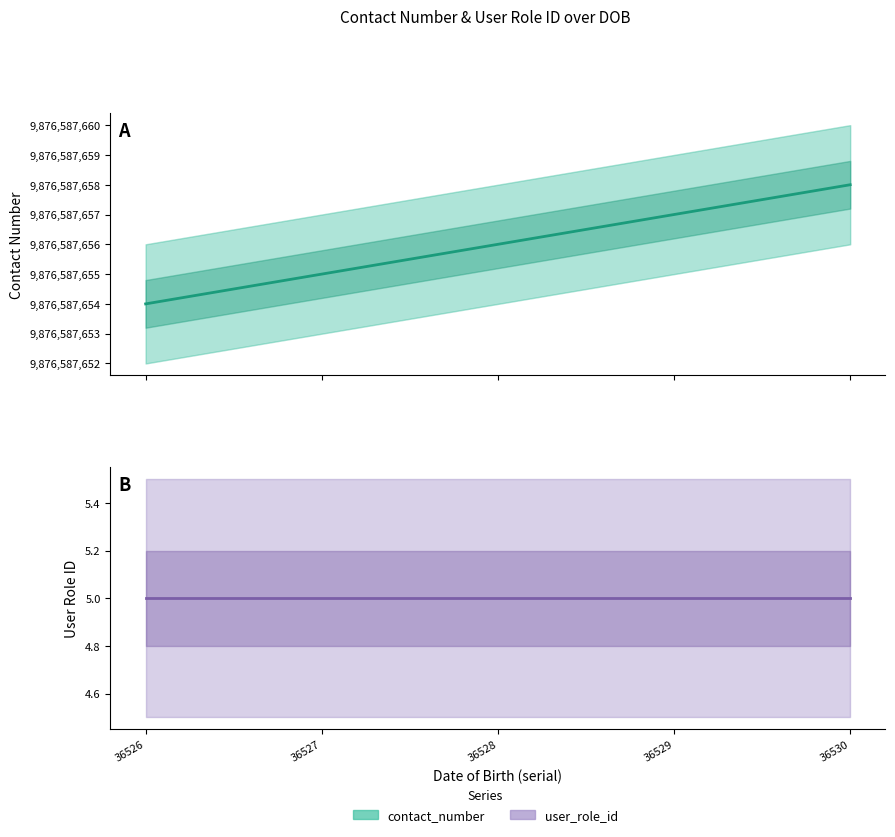

The contact_number series shows 15912430889 at 36528. True or false?

False